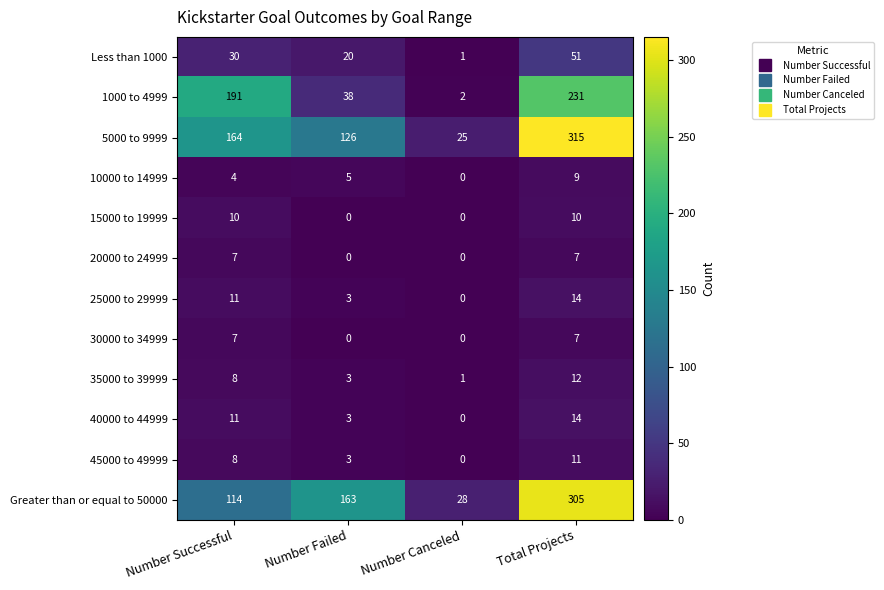

Which series has the widest spread of values?

5000 to 9999